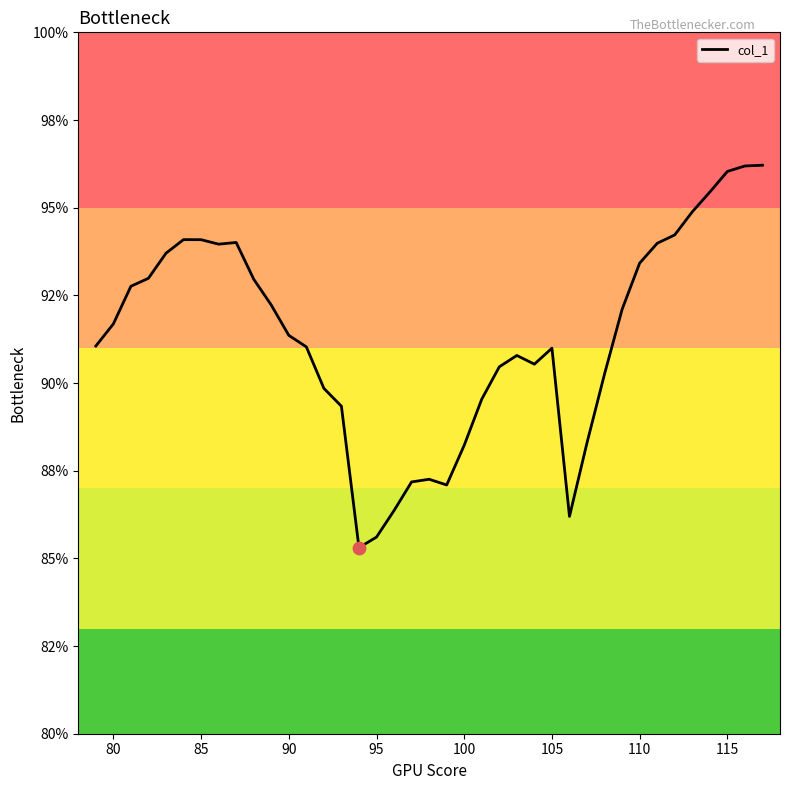

Does the chart have visible grid lines?

No